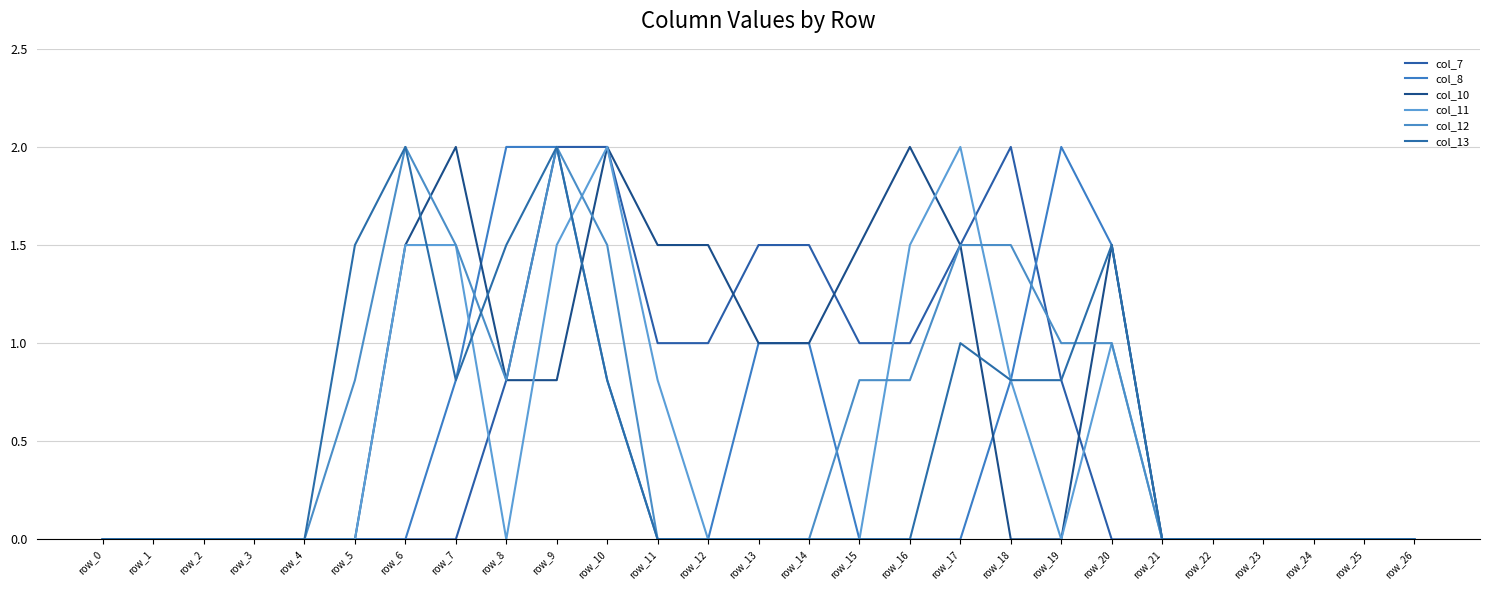

The col_11 series shows 0.4 at row_20. True or false?

False